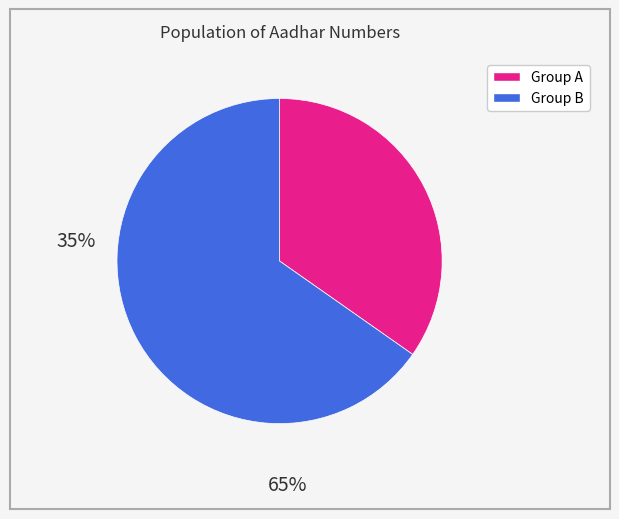

Is there a majority slice in this chart?

Yes